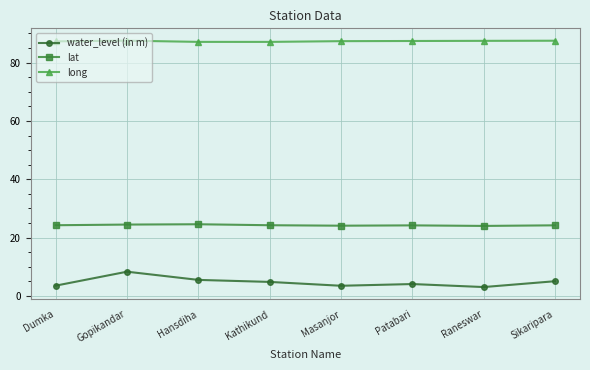

What are all the series names shown in the legend?

water_level (in m), lat, long